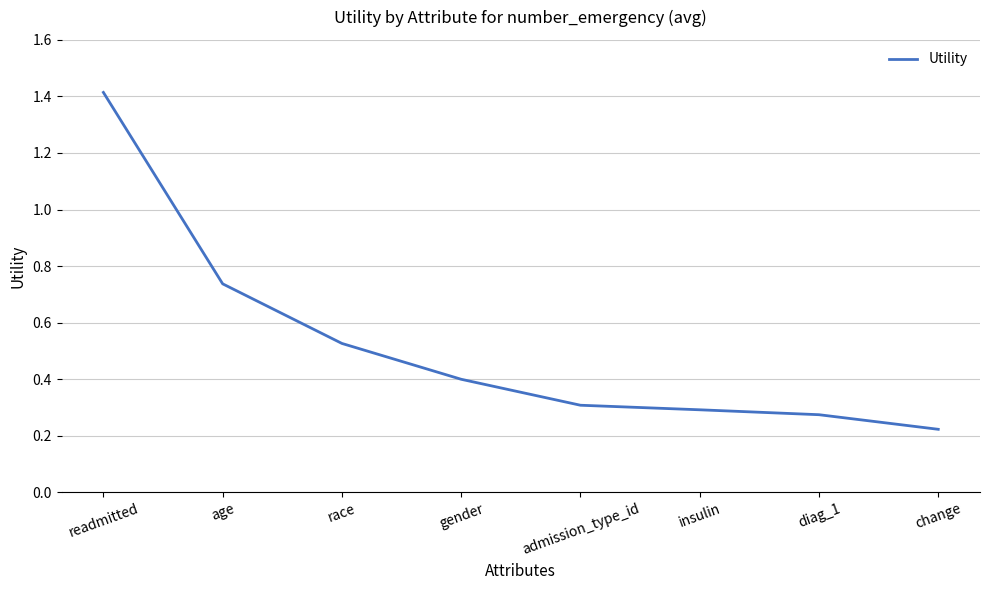

Does the chart have visible grid lines?

Yes